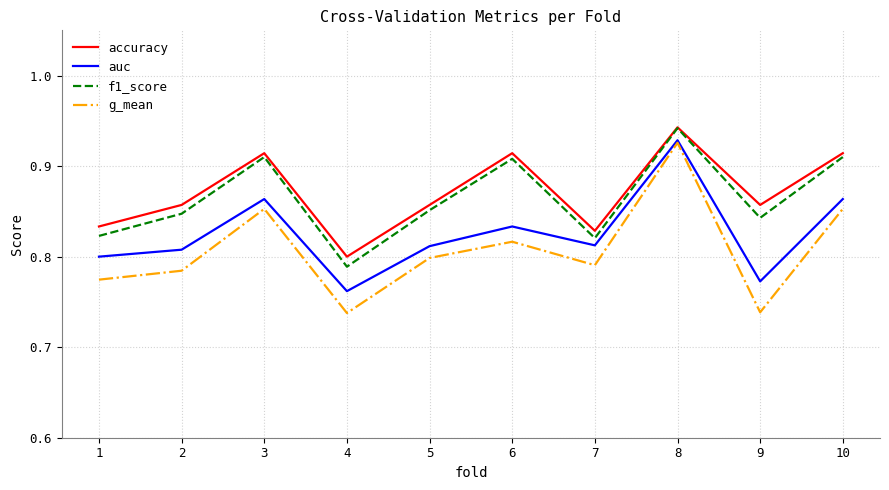

At 1, list the series in order from largest to smallest.

accuracy, f1_score, auc, g_mean